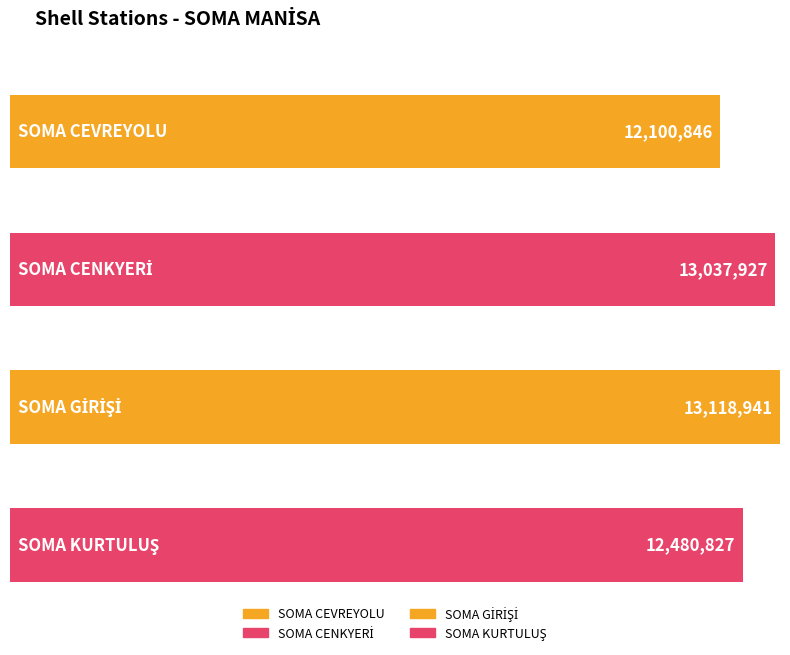

What is the label of the 1st bar from the left?

SOMA CEVREYOLU